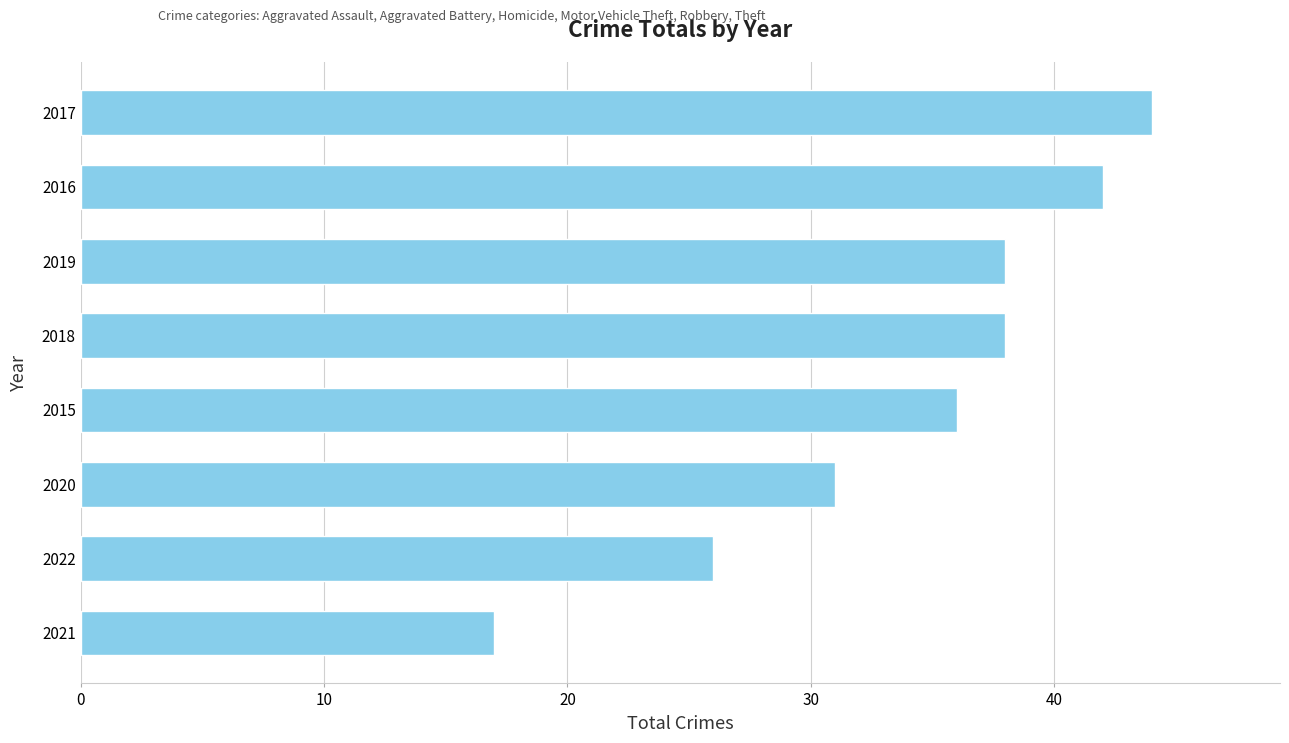

Is it true that the value at 2018 is 38?

True